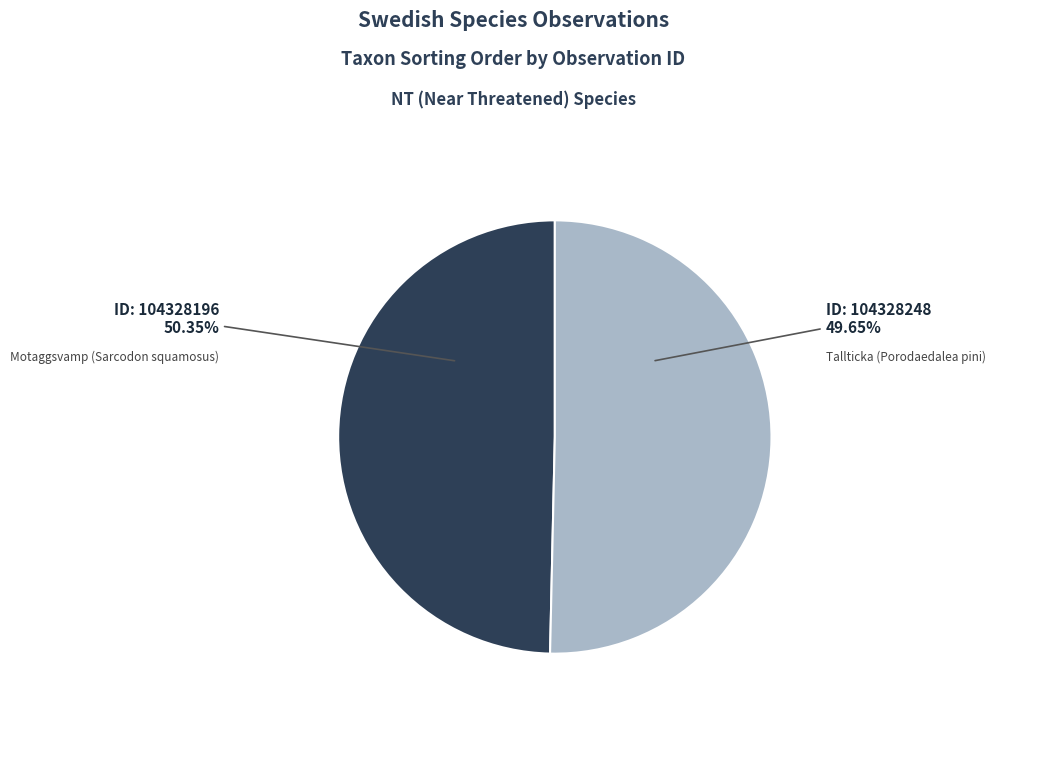

To the nearest percent, what portion does 104328248 represent?

50%